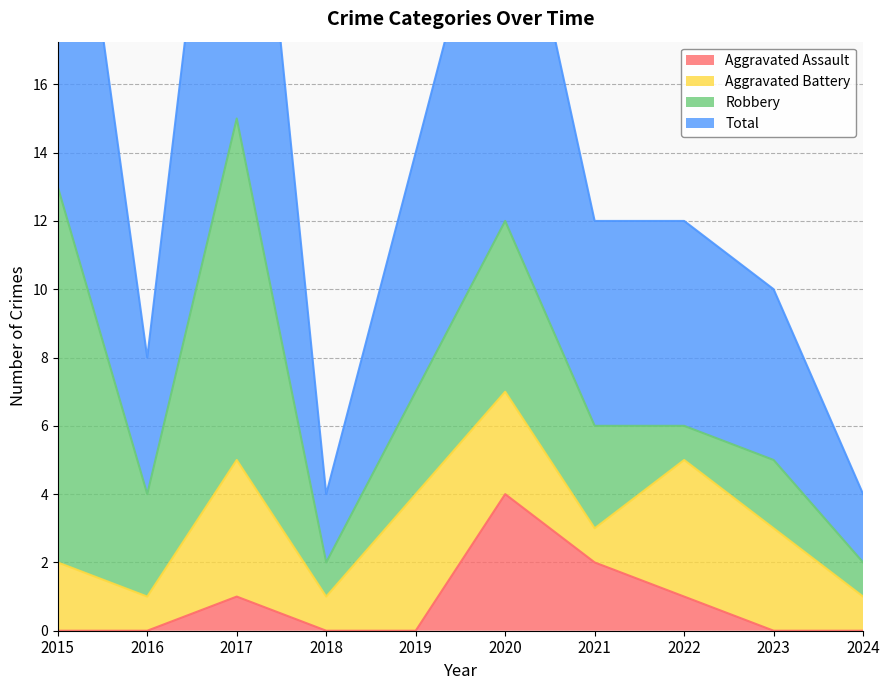

How many Aggravated Assault values are between 0 and 1?

8